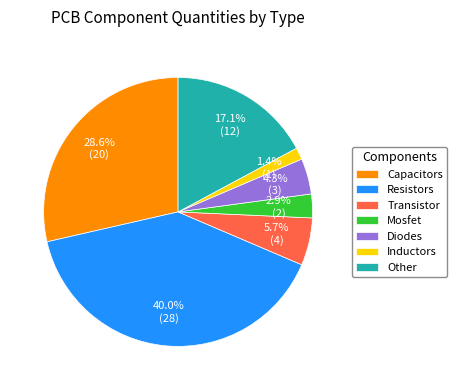

To the nearest percent, what is the average slice percentage?

14%